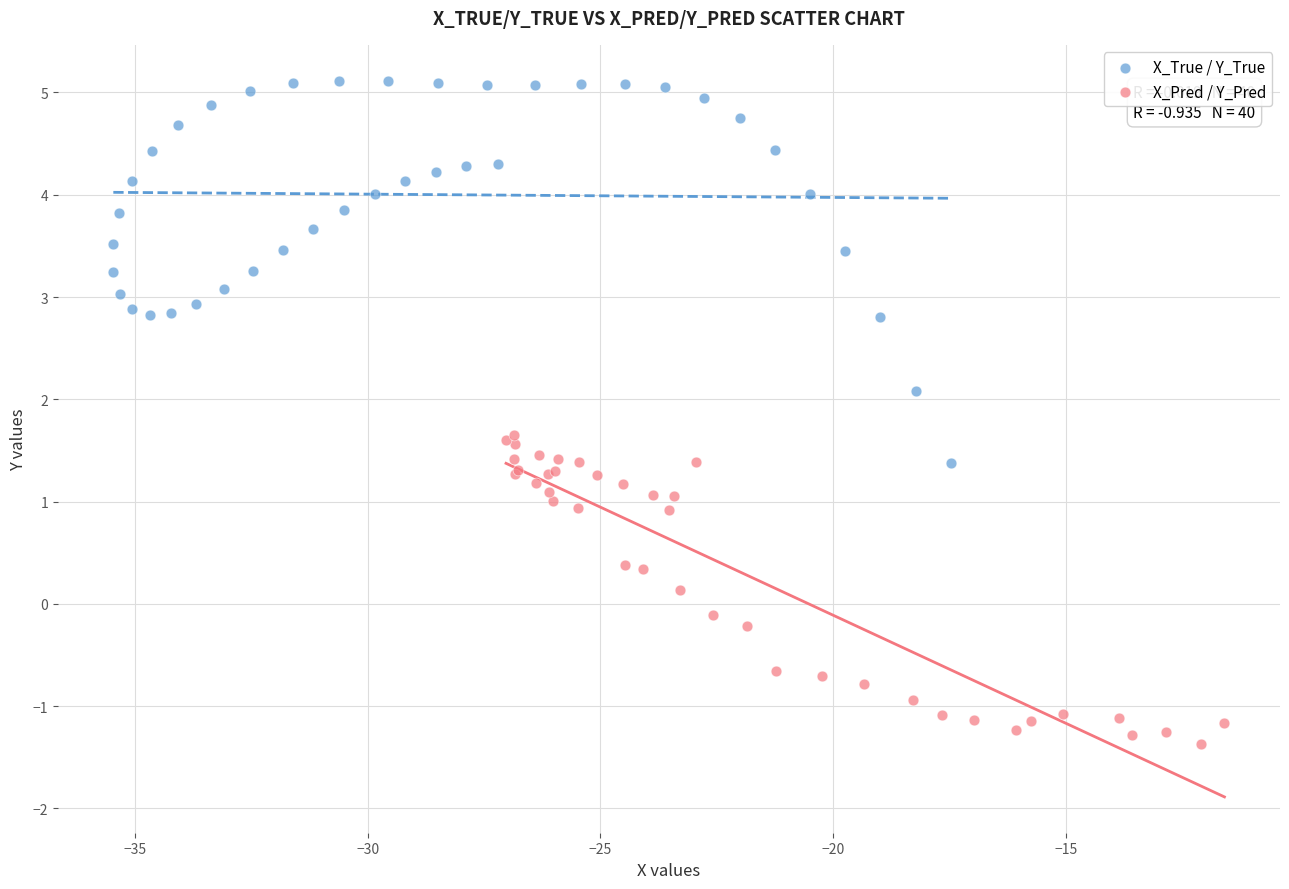

Which series has the largest Y range (max minus min)?

X_True / Y_True